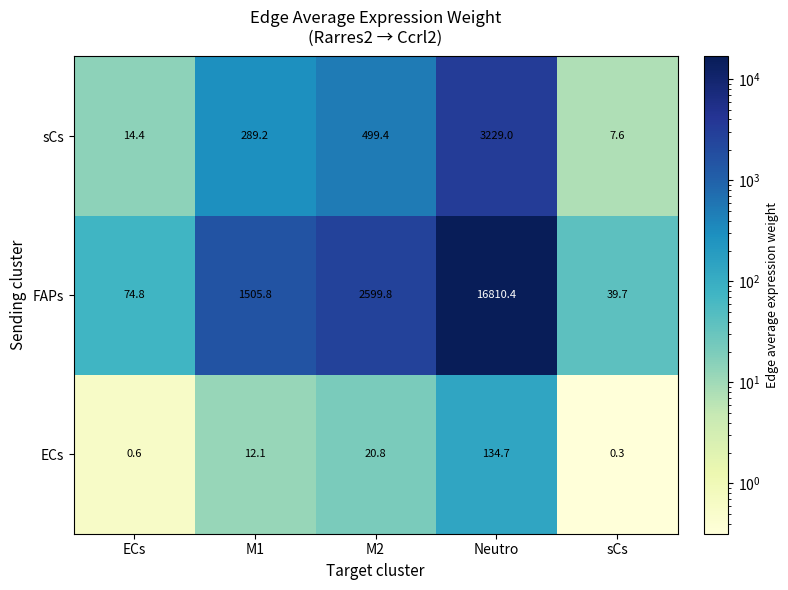

Which series changed the most between Neutro and sCs?

FAPs